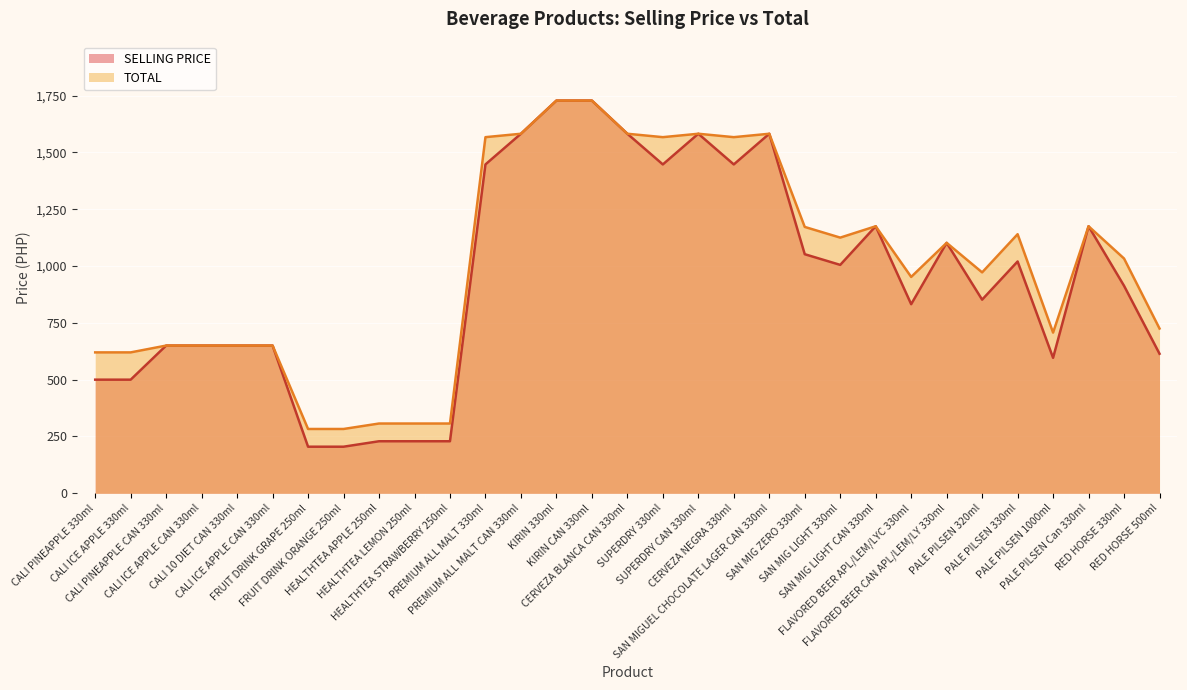

Where is SELLING PRICE nearest to the value 966?

SAN MIG LIGHT 330ml